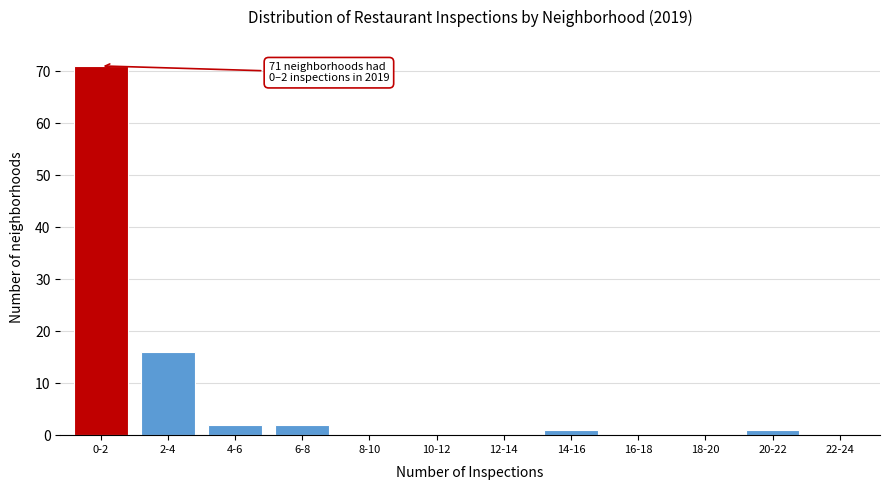

Reading right to left, list all the values displayed in this chart.

22-24=0	20-22=1	18-20=0	16-18=0	14-16=1	12-14=0	10-12=0	8-10=0	6-8=2	4-6=2	2-4=16	0-2=71